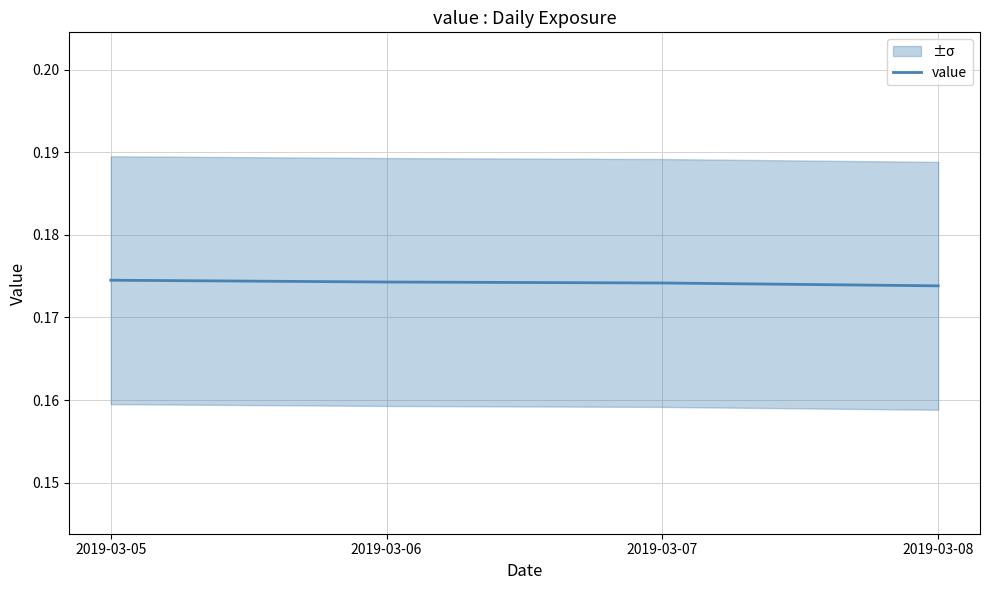

True or false: the data shows 0.1 at 2019-03-06.

False